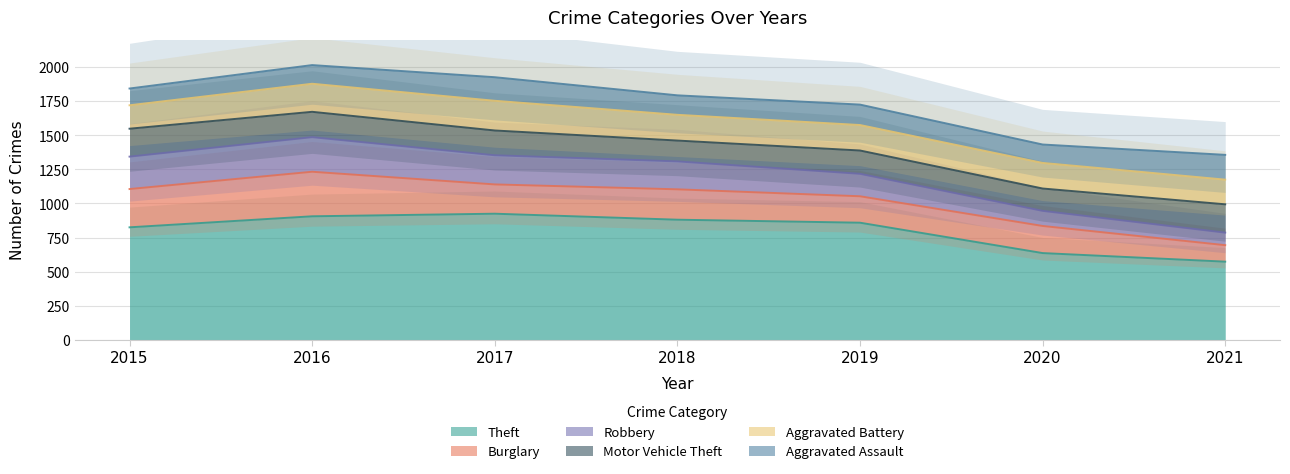

What is the spread (max minus min) of values at 2020?

525